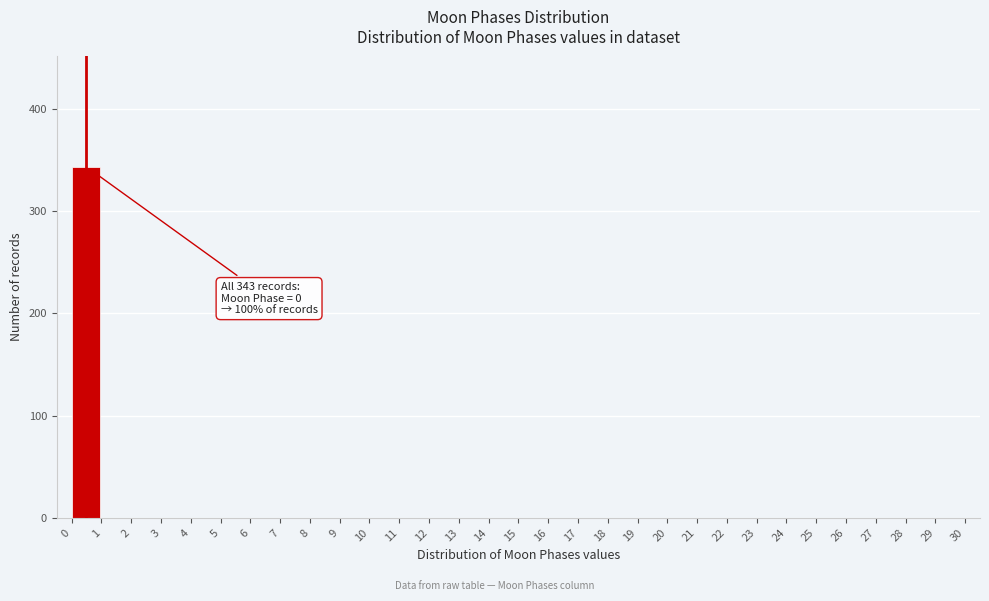

Which range on the x-axis has the tallest bar?

0 to 1